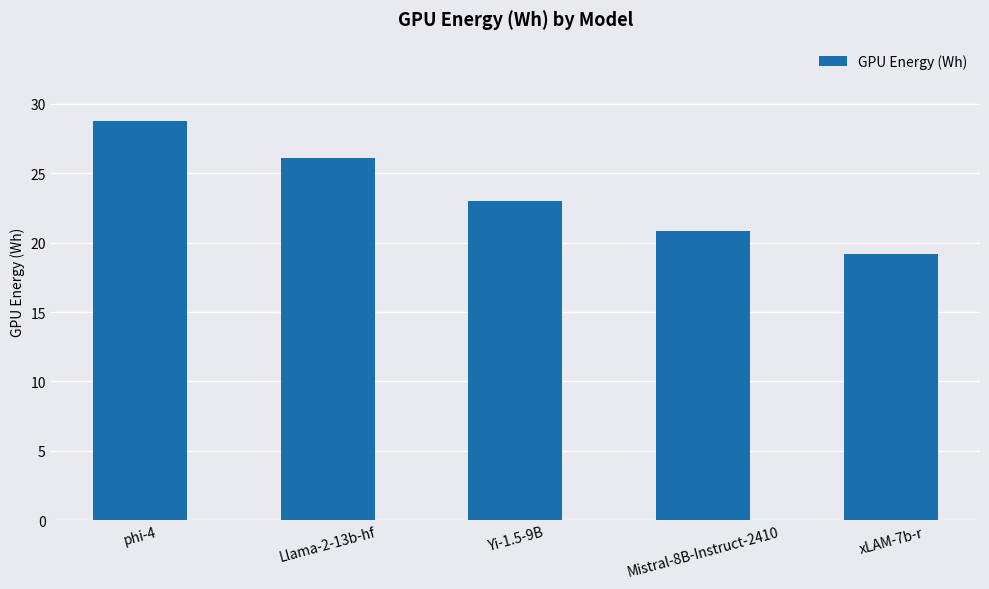

Rank the categories by value from highest to lowest.

phi-4, Llama-2-13b-hf, Yi-1.5-9B, Mistral-8B-Instruct-2410, xLAM-7b-r